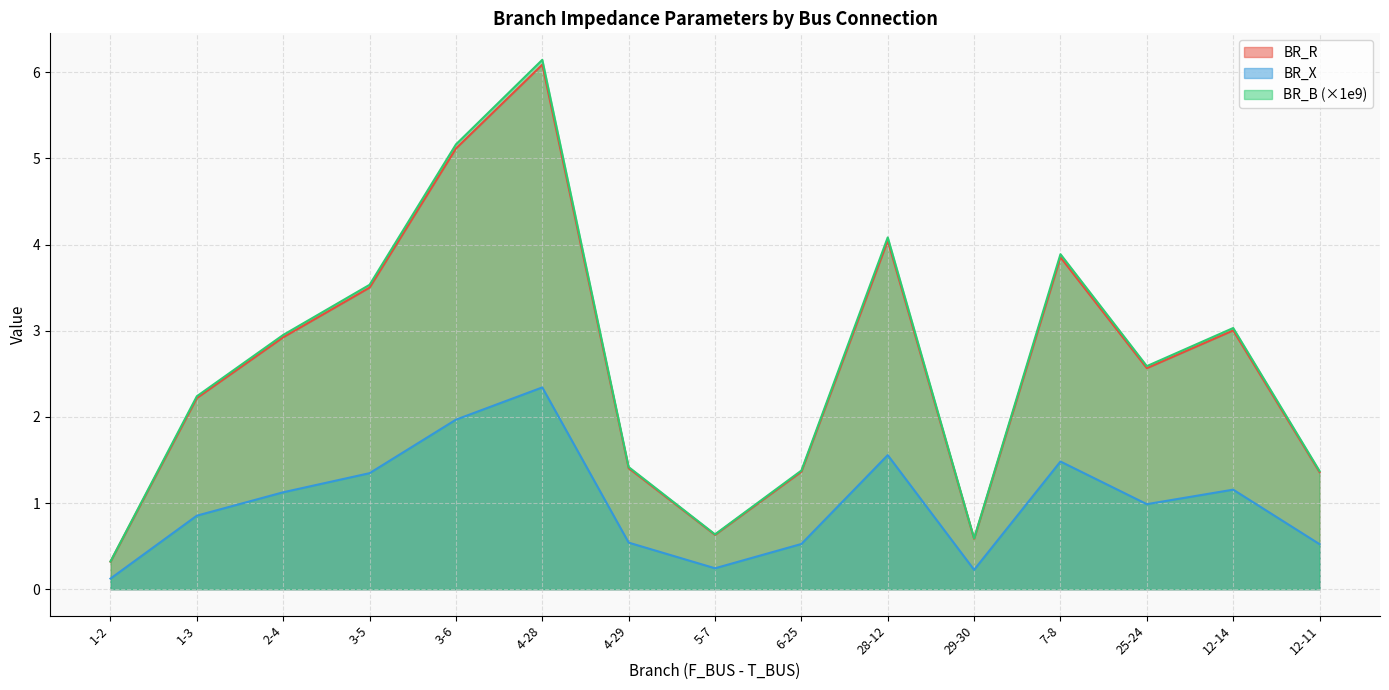

Which series has the largest range (max minus min)?

BR_B (×1e9)